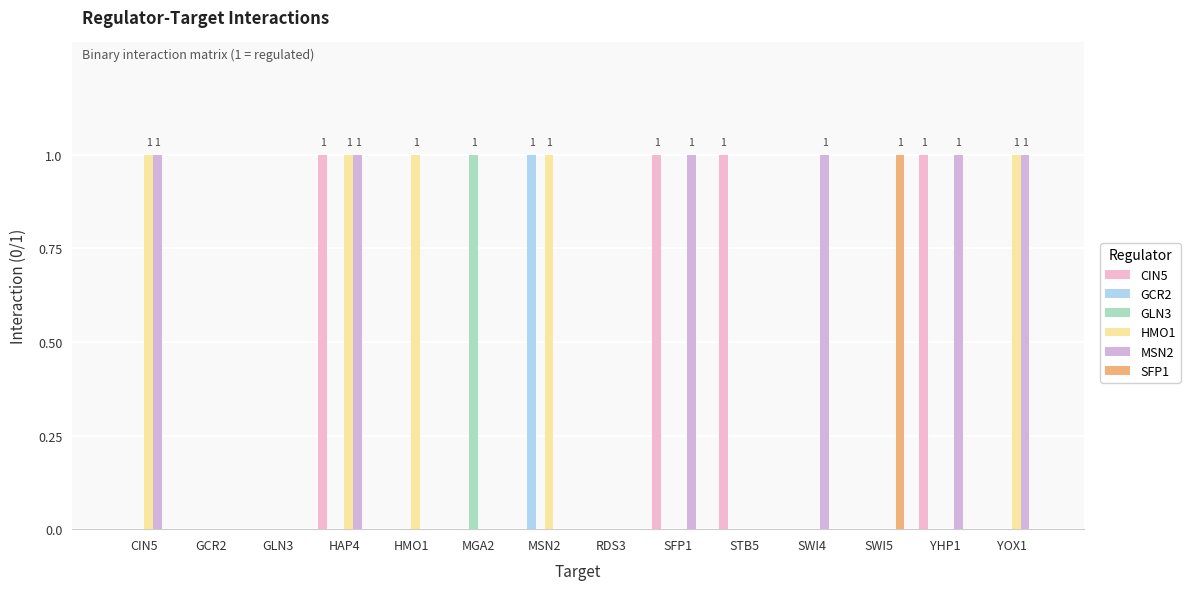

Are the bars grouped side by side (vs. stacked)?

Yes